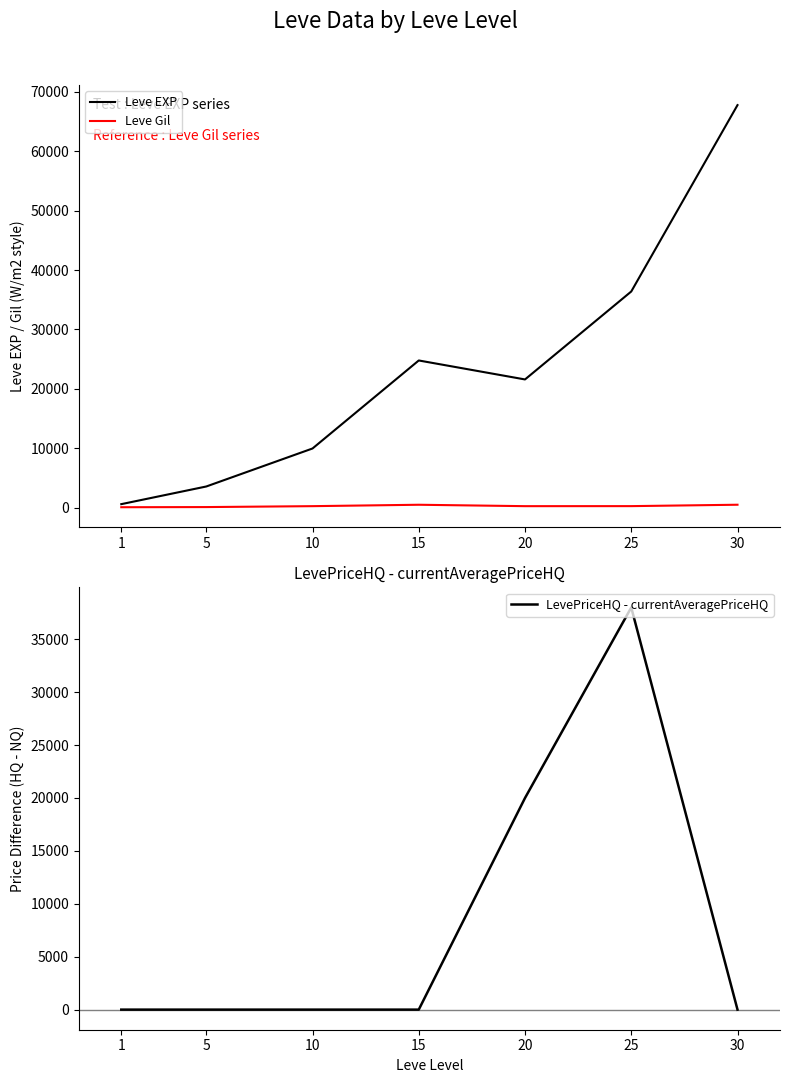

What are all the series names shown in the legend?

Leve EXP, Leve Gil, LevePriceHQ - currentAveragePriceHQ